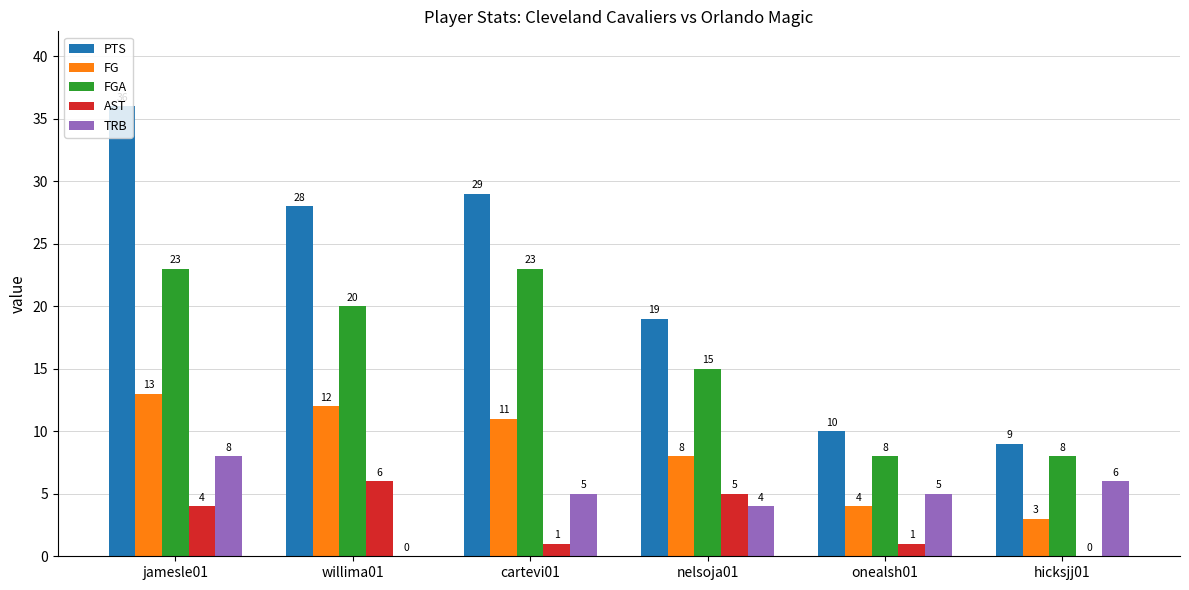

What is the sum of the AST values at cartevi01 and jamesle01?

5